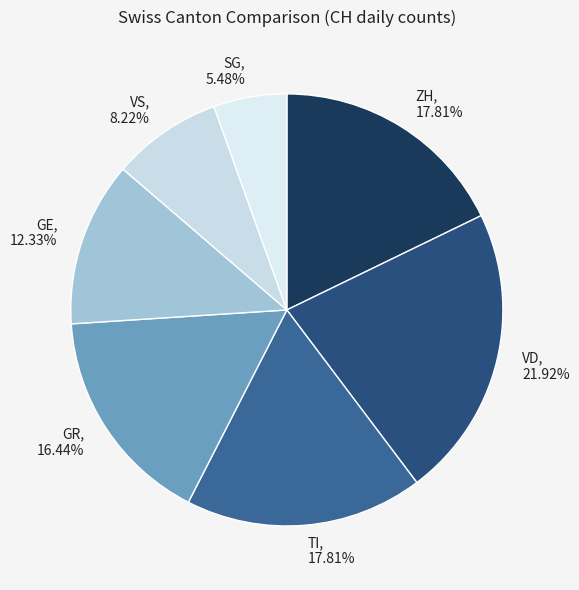

Between VS and ZH, which is larger?

ZH